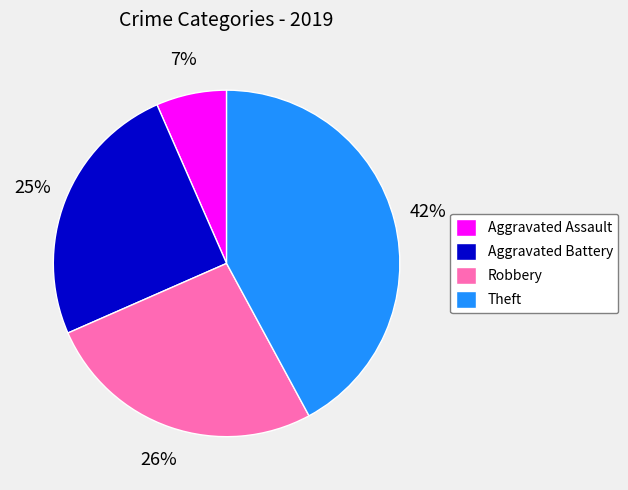

Which slice is the smallest?

Aggravated Assault